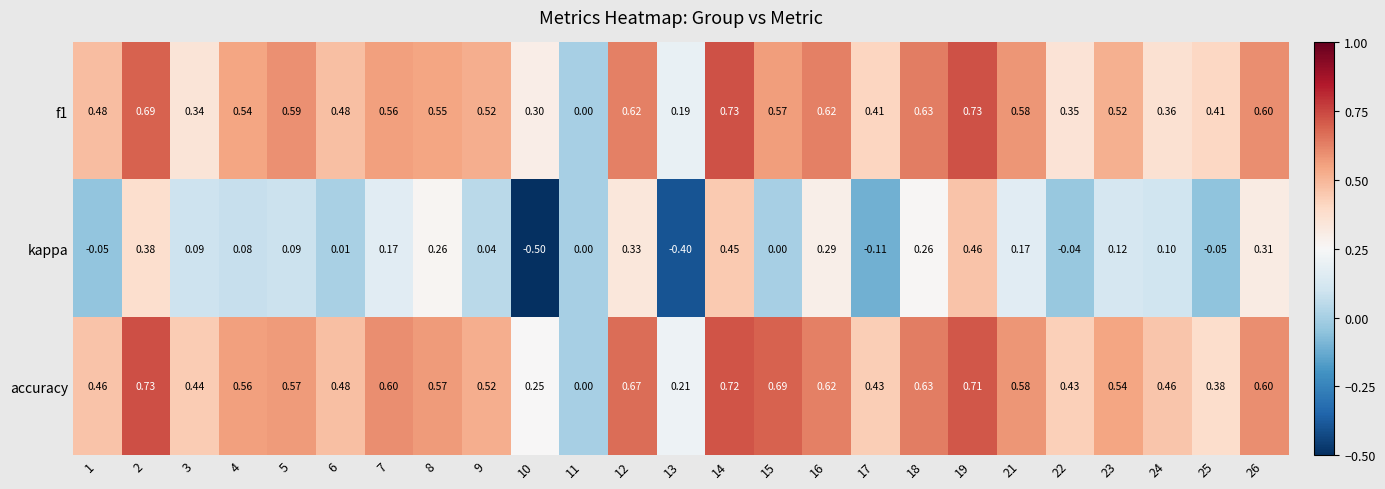

Which series has the largest range (max minus min)?

kappa